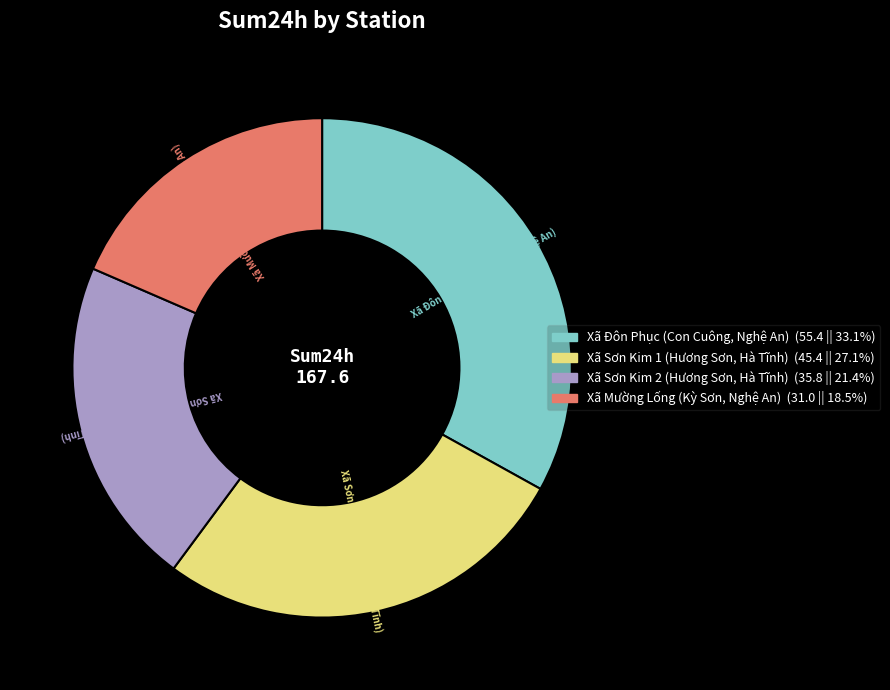

Which category has the biggest portion of the pie?

Xã Đôn Phục (Con Cuông, Nghệ An)